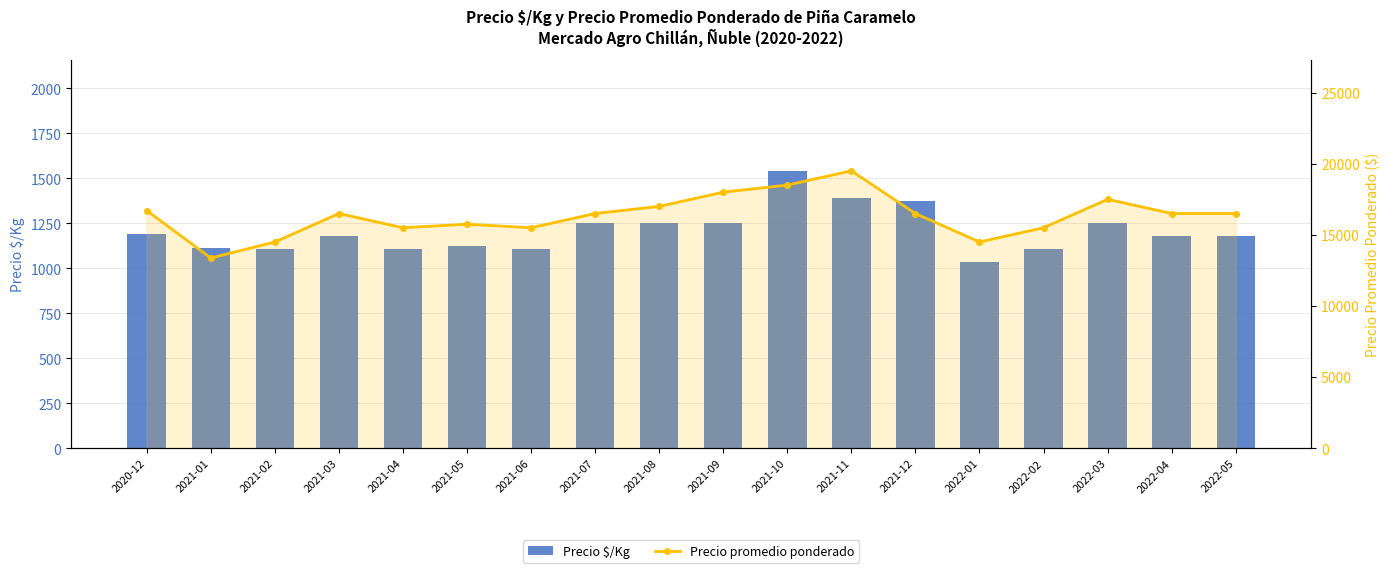

What are all the series names shown in the legend?

Precio $/Kg, Precio promedio ponderado